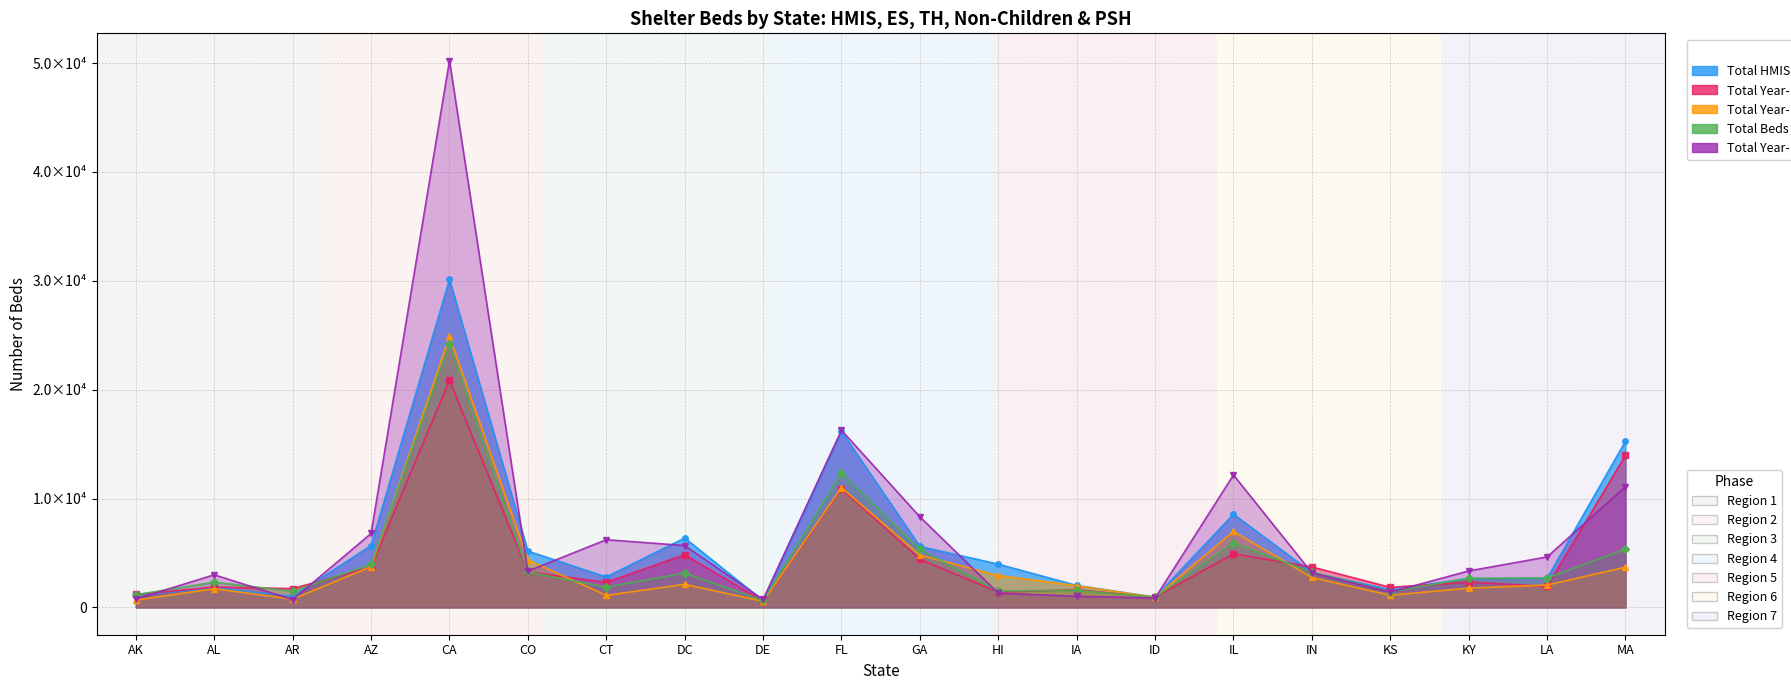

How many data points in Total Year-Round Beds (PSH) are above 3347?

9